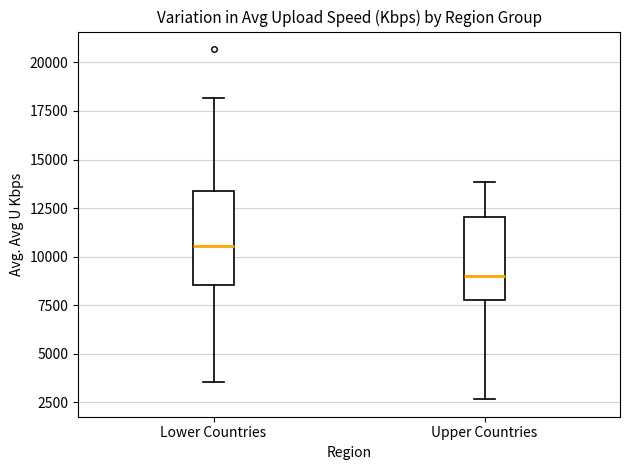

Reading left to right, transcribe this box plot: for each box, give where its median line is, the range the box spans, and where its two whiskers end, as read against the y-axis. The values are not printed on the chart, so give them approximately, as read against the axis.

Lower Countries: median 10500, box 8500 to 13500, whiskers 3500 to 18000
Upper Countries: median 9000, box 8000 to 12000, whiskers 2500 to 14000